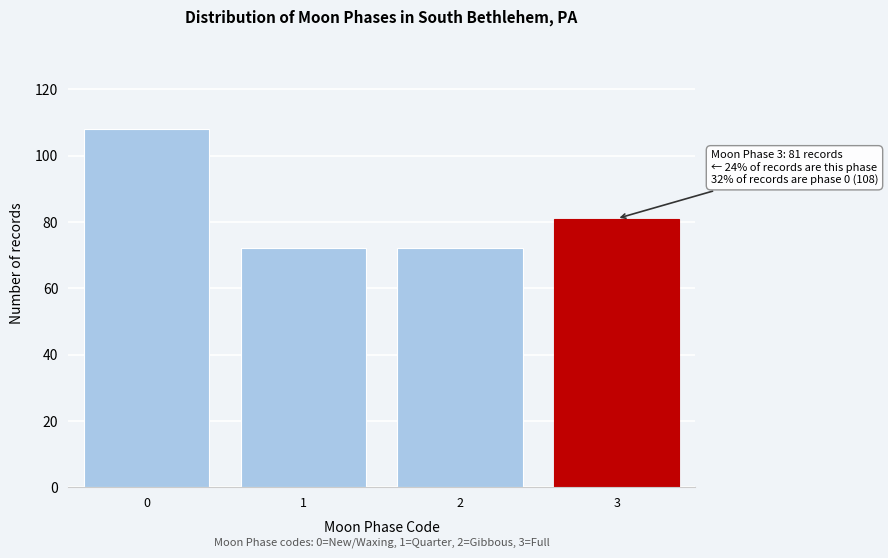

Reading right to left, extract all data points from this chart.

3=81	2=72	1=72	0=108